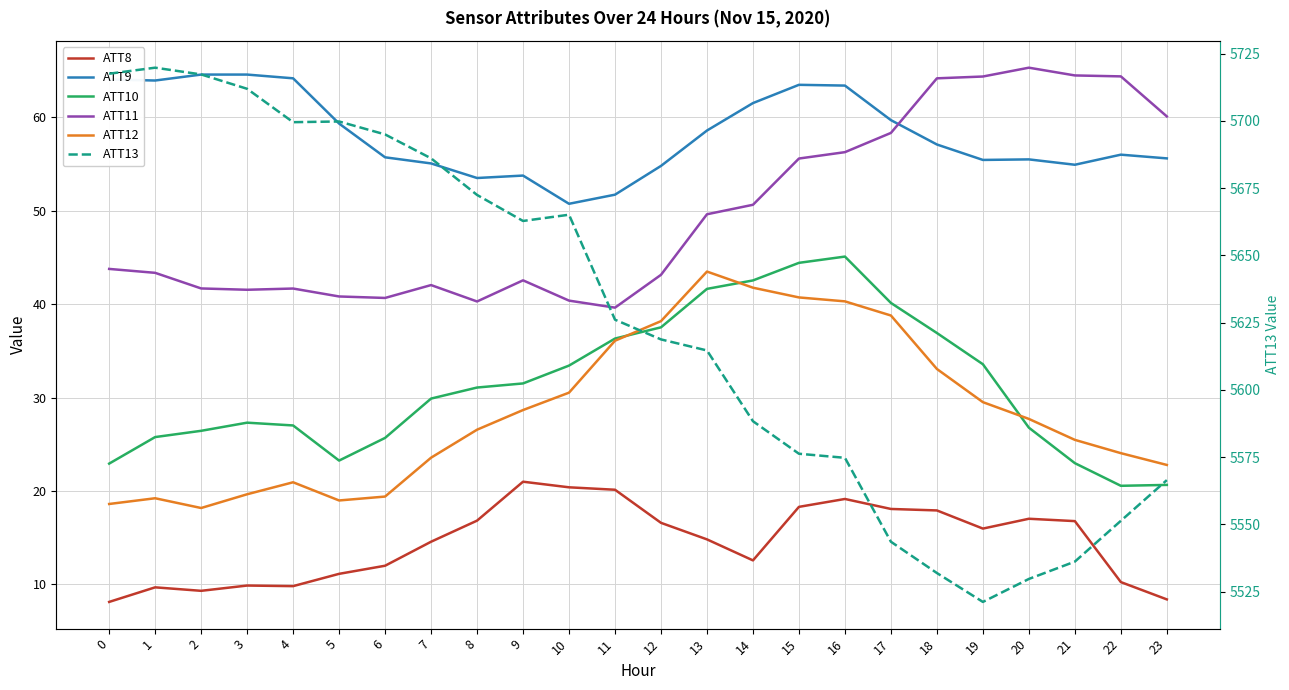

What is the value of the ATT12 point at the 11th from the left?

30.5